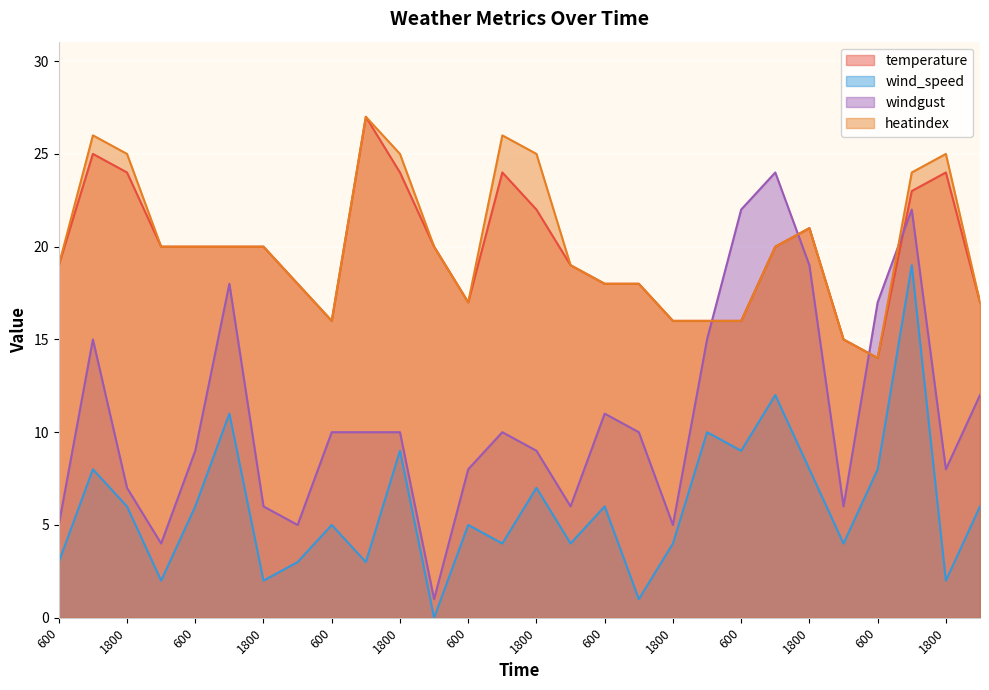

Reading right to left, list all the values displayed in this chart.

temperature: 0=17	1800=24	1200=23	600=14	0=15	1800=21	1200=20	600=16	0=16	1800=16	1200=18	600=18	0=19	1800=22	1200=24	600=17	0=20	1800=24	1200=27	600=16	0=18	1800=20	1200=20	600=20	0=20	1800=24	1200=25	600=19
wind_speed: 0=6	1800=2	1200=19	600=8	0=4	1800=8	1200=12	600=9	0=10	1800=4	1200=1	600=6	0=4	1800=7	1200=4	600=5	0=0	1800=9	1200=3	600=5	0=3	1800=2	1200=11	600=6	0=2	1800=6	1200=8	600=3
windgust: 0=12	1800=8	1200=22	600=17	0=6	1800=19	1200=24	600=22	0=15	1800=5	1200=10	600=11	0=6	1800=9	1200=10	600=8	0=1	1800=10	1200=10	600=10	0=5	1800=6	1200=18	600=9	0=4	1800=7	1200=15	600=5
heatindex: 0=17	1800=25	1200=24	600=14	0=15	1800=21	1200=20	600=16	0=16	1800=16	1200=18	600=18	0=19	1800=25	1200=26	600=17	0=20	1800=25	1200=27	600=16	0=18	1800=20	1200=20	600=20	0=20	1800=25	1200=26	600=19